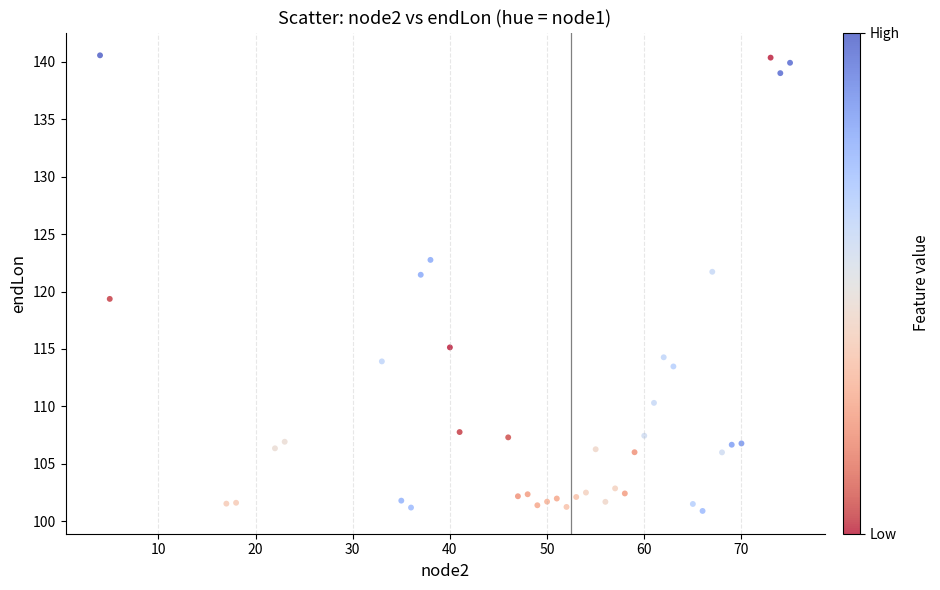

What is the range of X values (max minus min)?

71.0